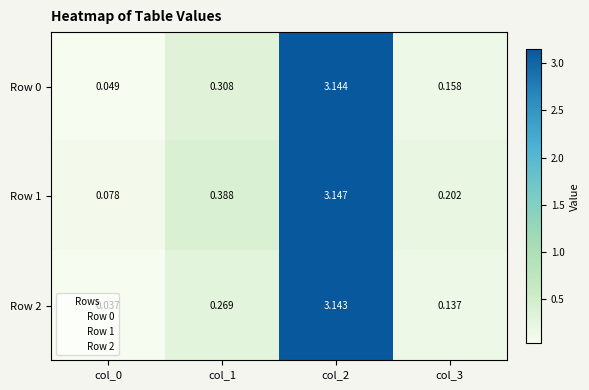

Is the value of Row 1 at col_2 greater than the value of Row 2 at col_1?

Yes